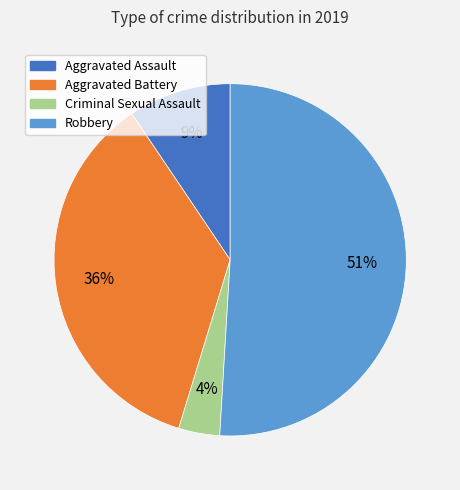

Do Aggravated Assault and Aggravated Battery together represent more than half of the pie?

No